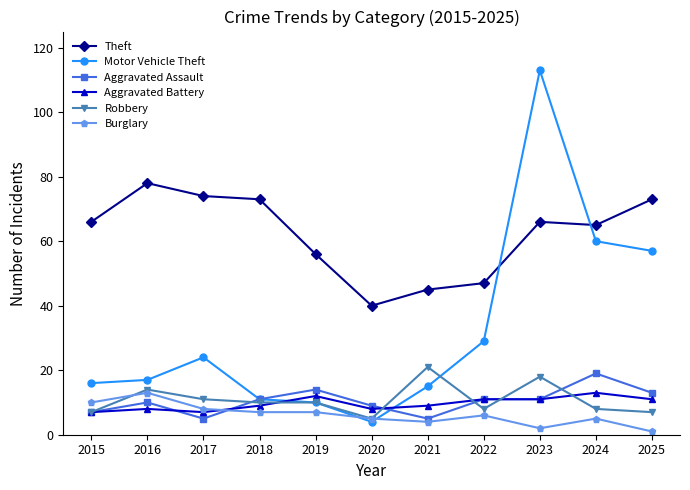

What is the minimum value shown in the chart?

1